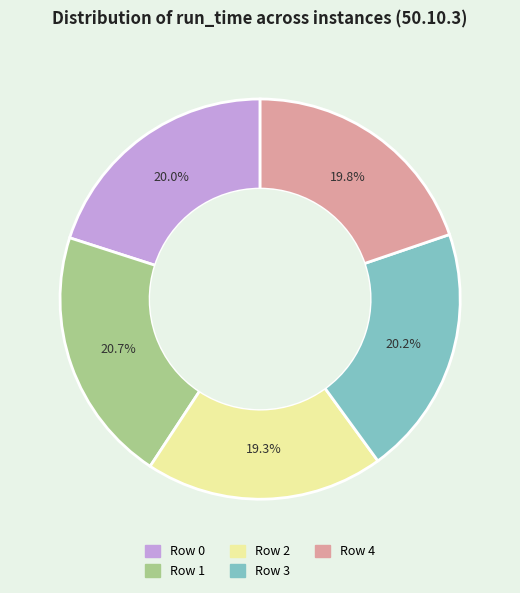

How many slices are in this pie chart?

5